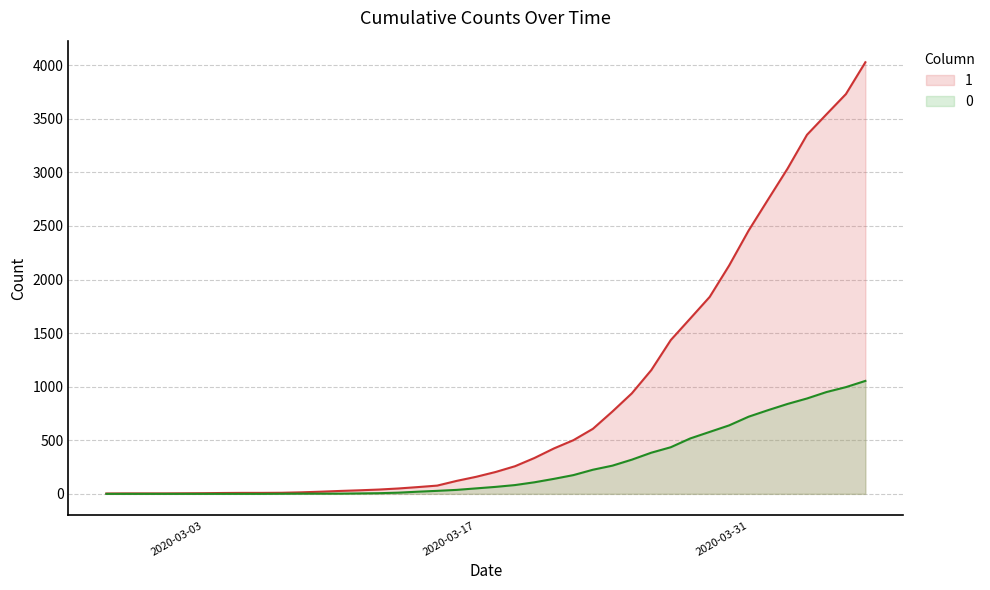

At 2020-02-28, list the series in order from smallest to largest.

0, 1